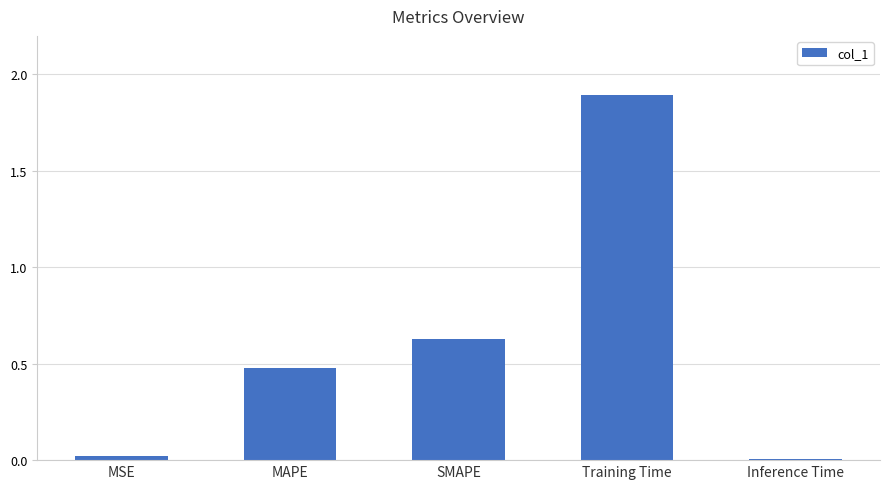

What is the change in value from SMAPE to Inference Time?

-0.6